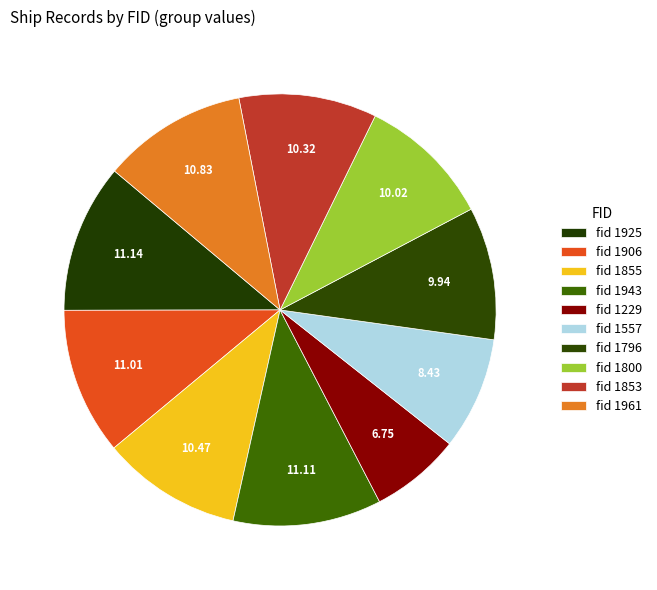

Which category has the smallest portion of the pie?

1229